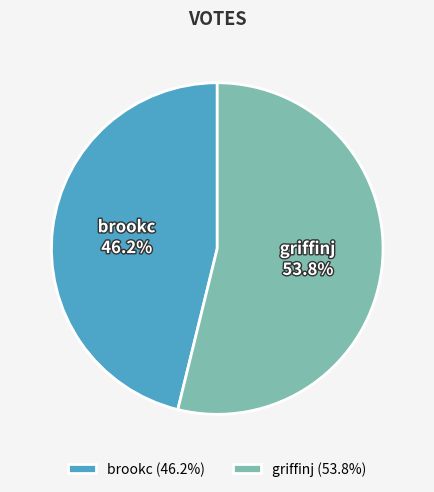

Is brookc the majority of the pie?

No